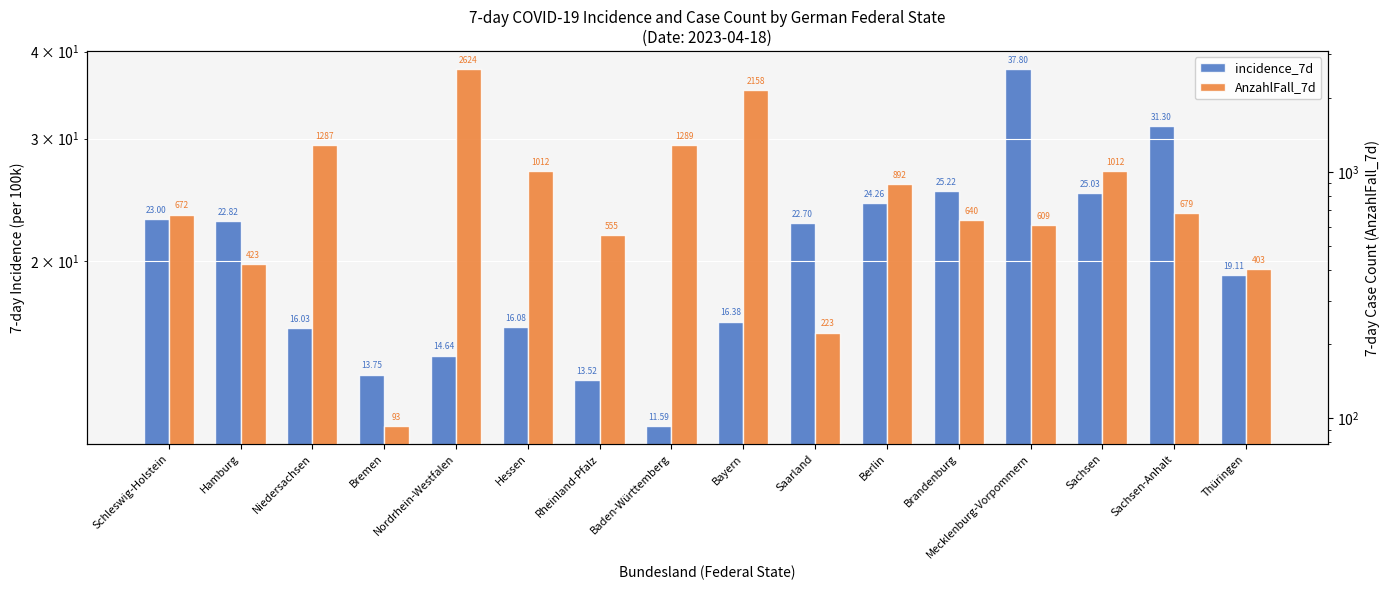

What is the lowest value of the incidence_7d series?

11.6